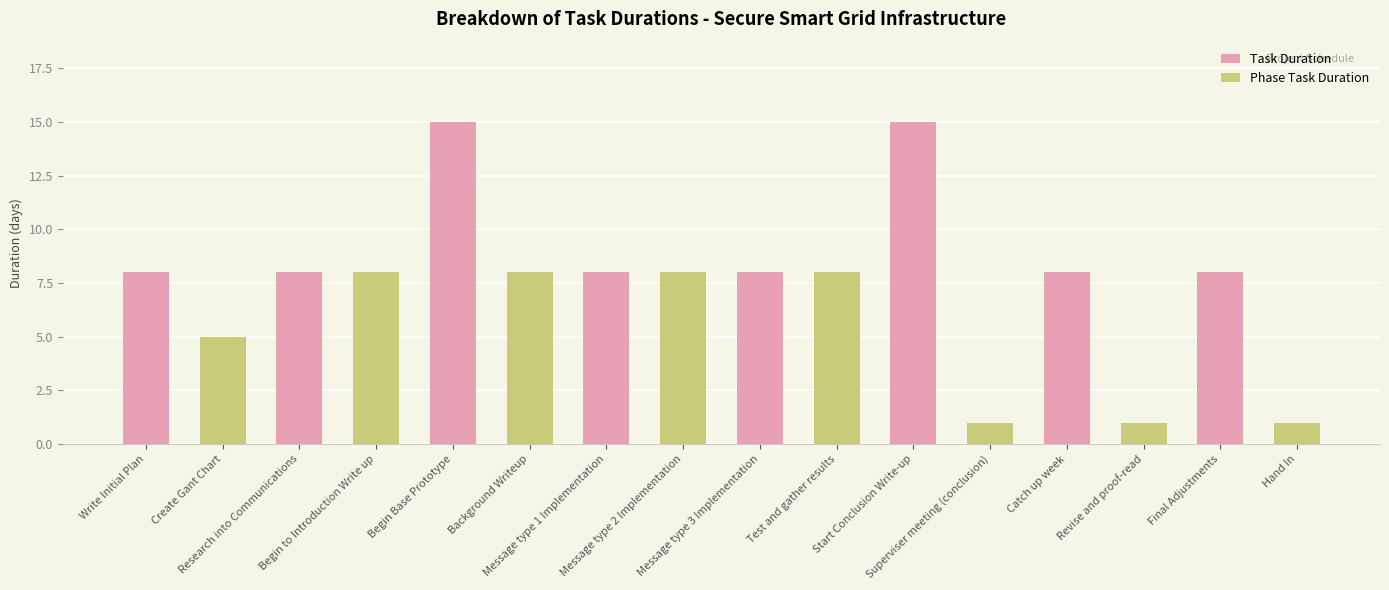

Which series has the largest total across all categories?

Task Duration